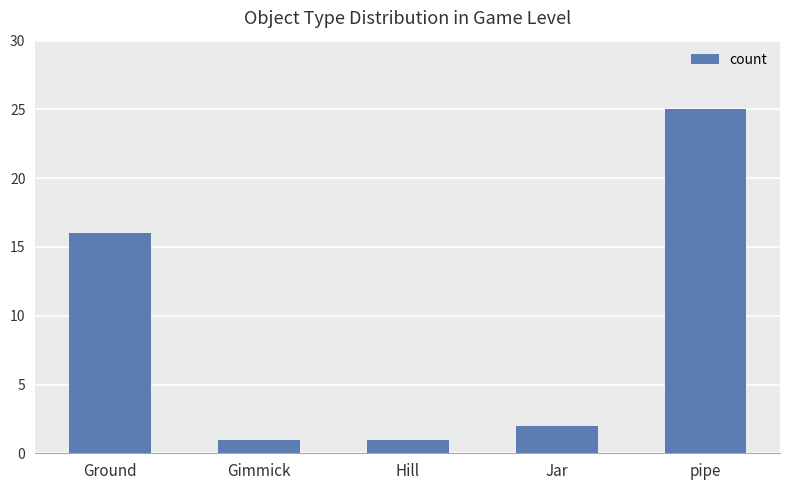

How many bars are there in total?

5